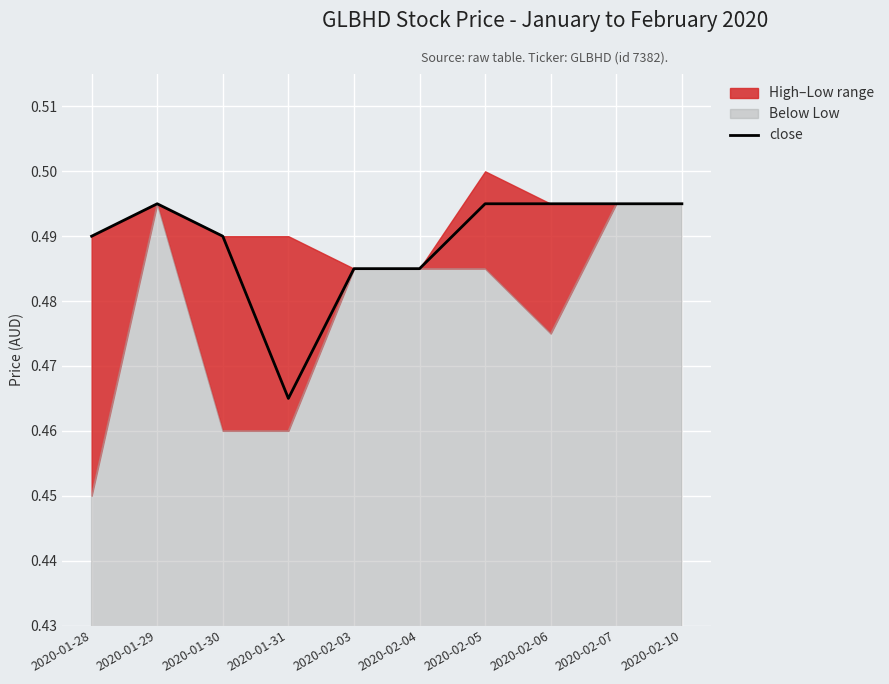

True or false: close has a value of 0.8 at 2020-01-28.

False